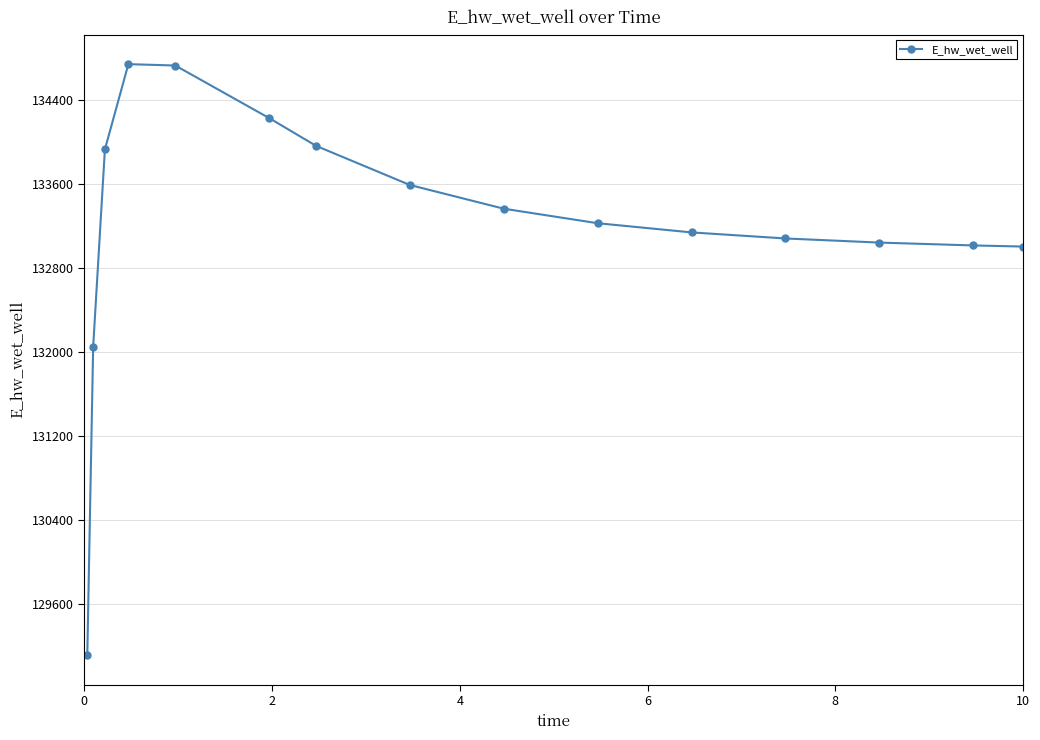

What is the value of the 6th point from the left?

134224.6